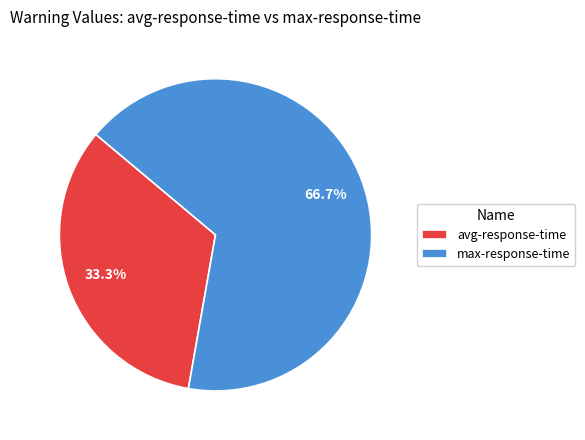

How many segments does this pie chart have?

2